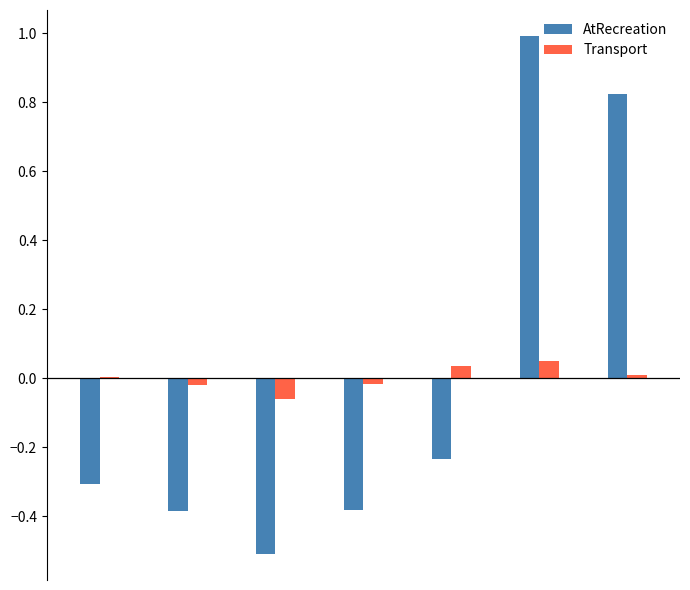

What is the highest value of the AtRecreation series?

1.0